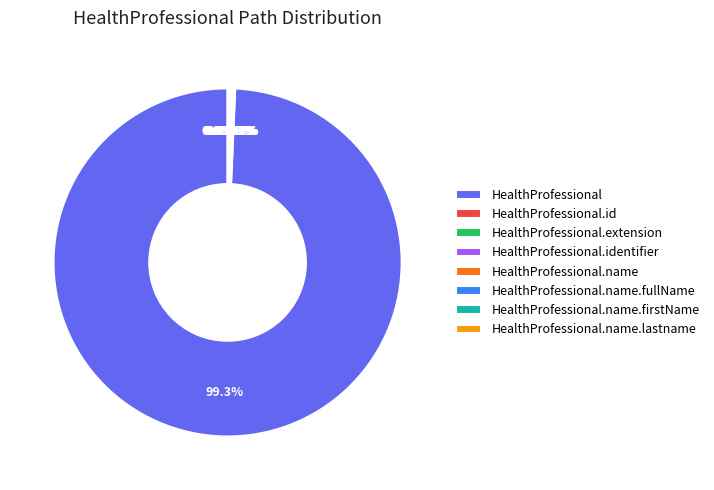

Does HealthProfessional account for over 50% of the chart?

Yes